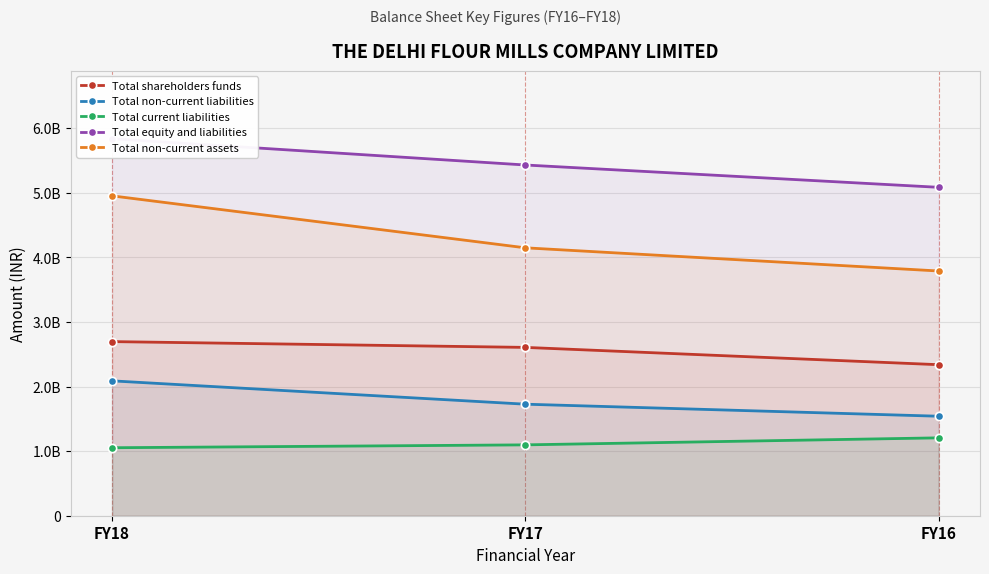

Rank the series by their maximum value, from highest to lowest.

Total equity and liabilities, Total non-current assets, Total shareholders funds, Total non-current liabilities, Total current liabilities